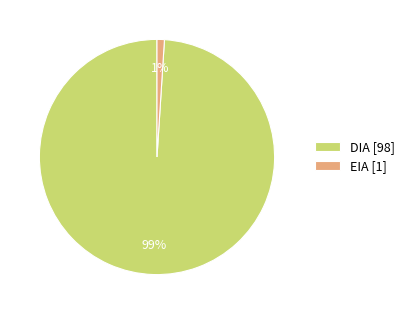

To the nearest percent, what is the combined percentage of DIA and EIA?

100%